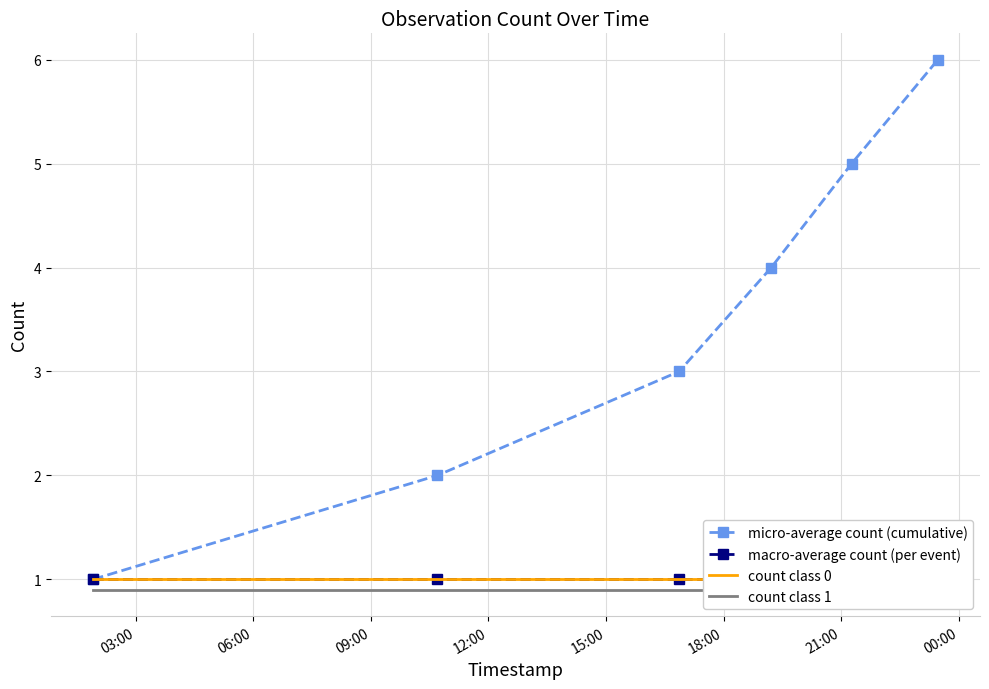

Does the chart have visible grid lines?

Yes